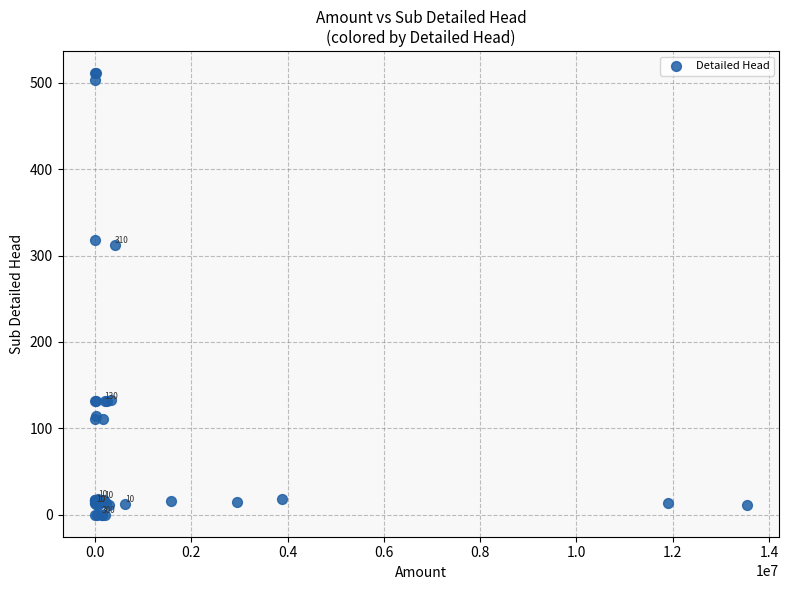

What Y value in the scatter plot is closest to 255?

312